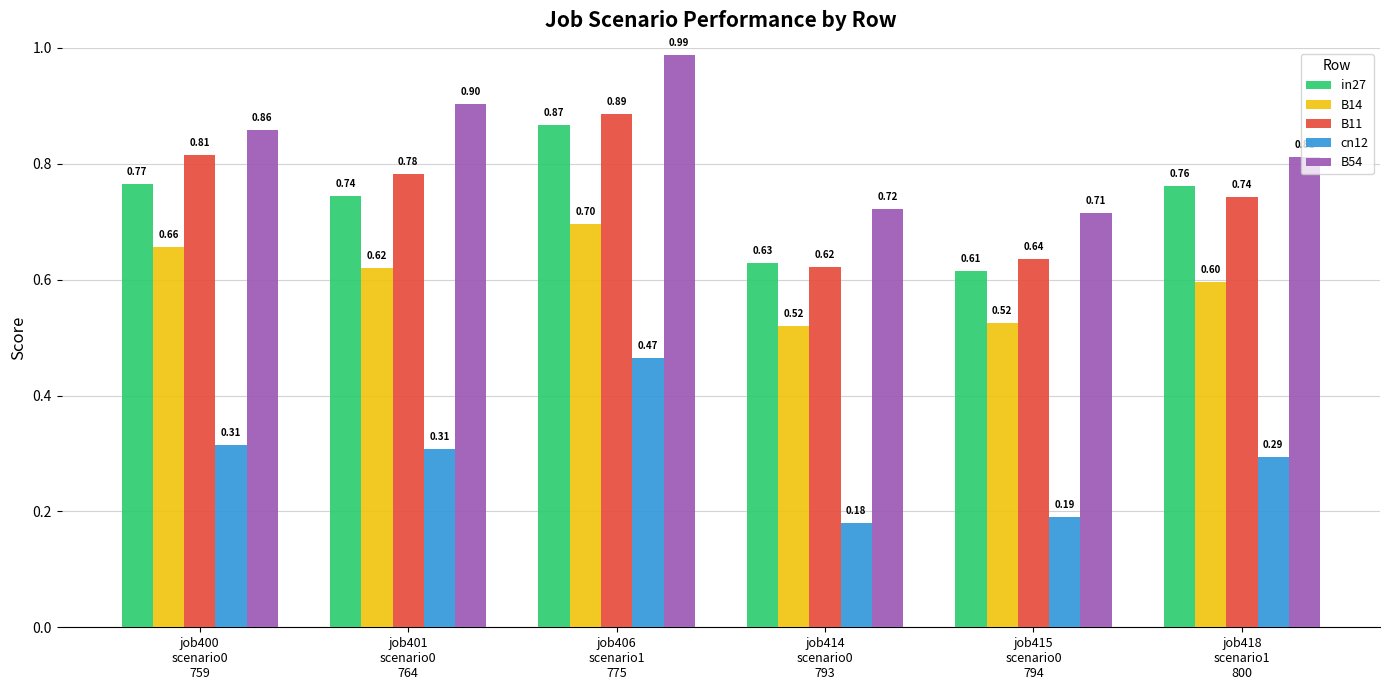

Count the number of data series in this chart.

5